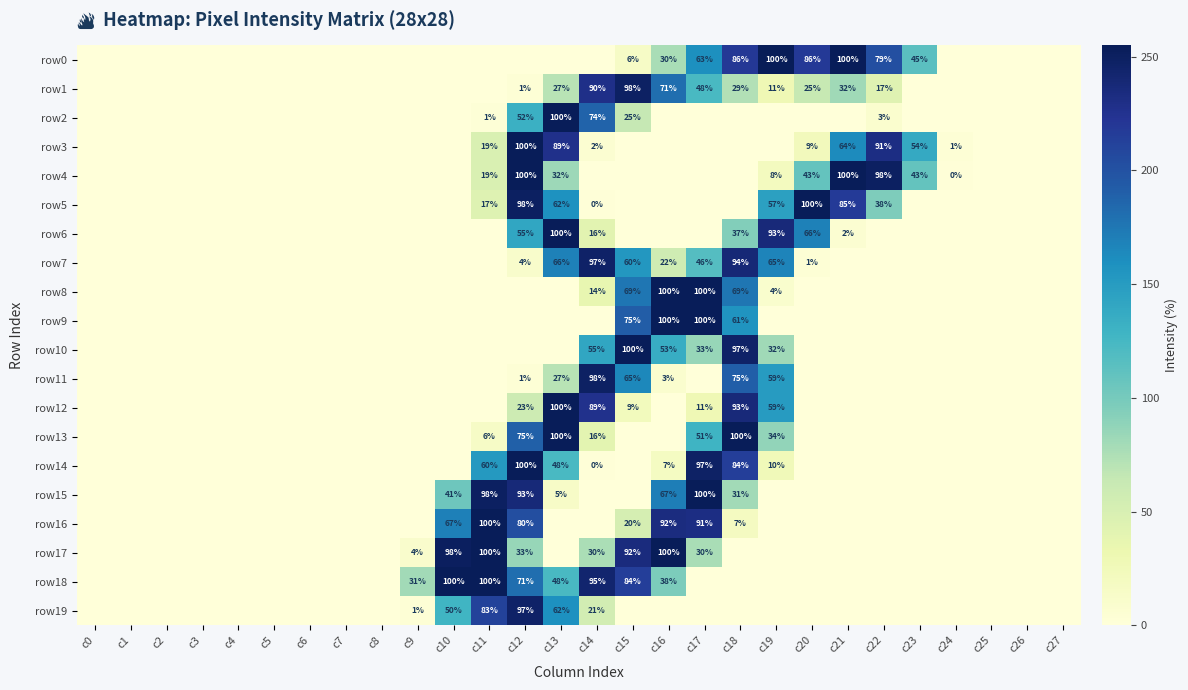

True or false: row4 has a value of 100 at c21.

True